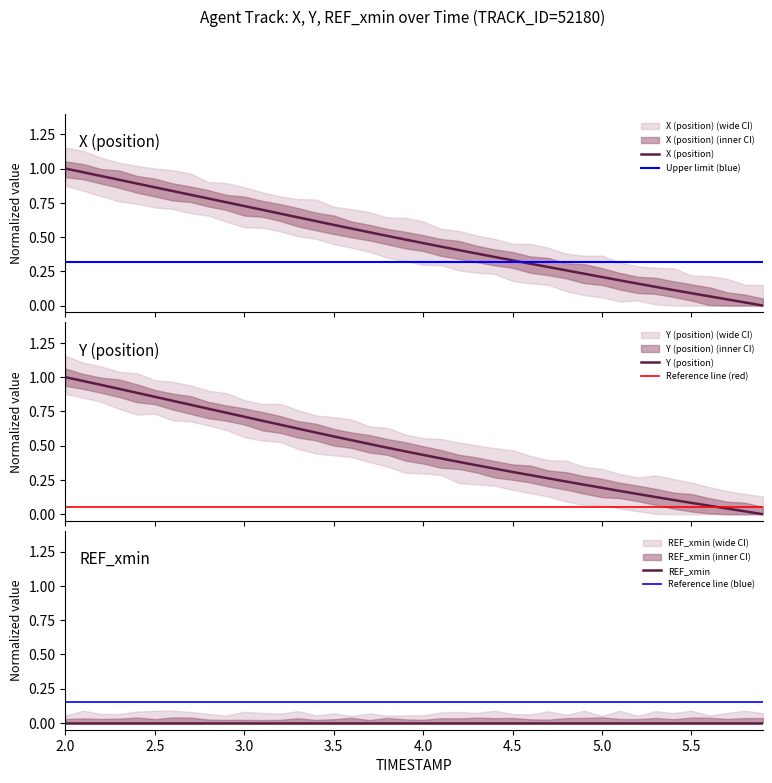

What is the sum of the X values at 3.4 and 5.2?

0.8